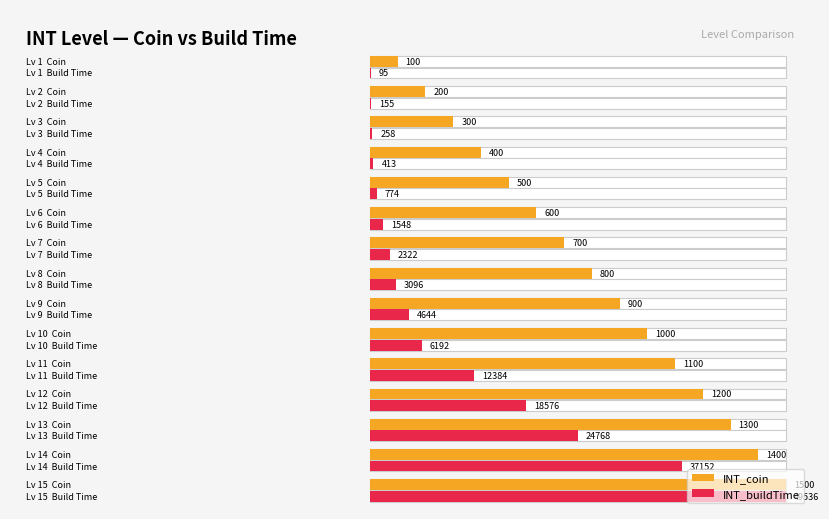

Rank the series at 2 from lowest to highest value.

INT_buildTime, INT_coin